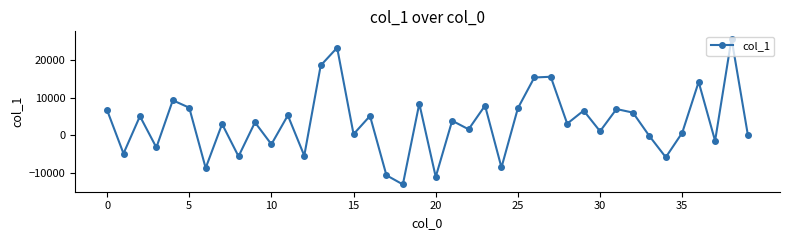

What is the value of the 6th point from the left?

7342.7